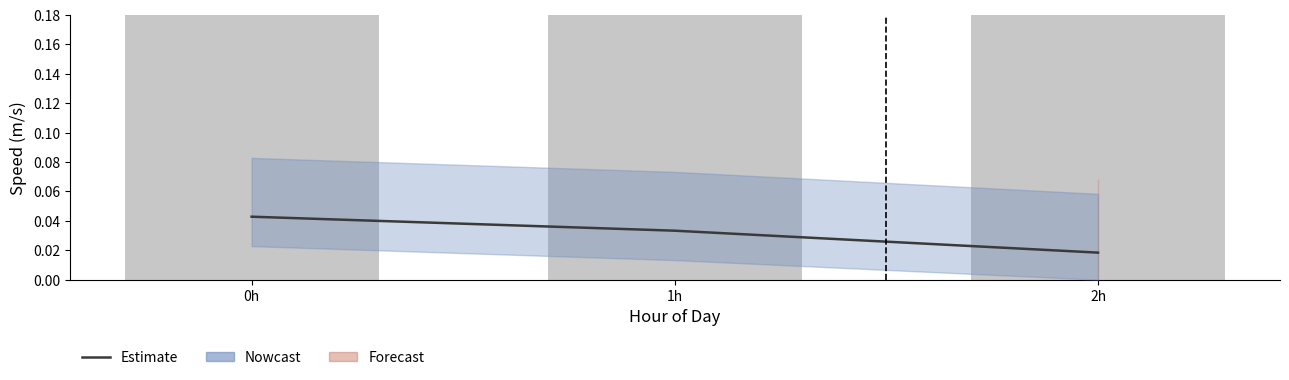

Which category has the highest value in the Estimate series?

0h